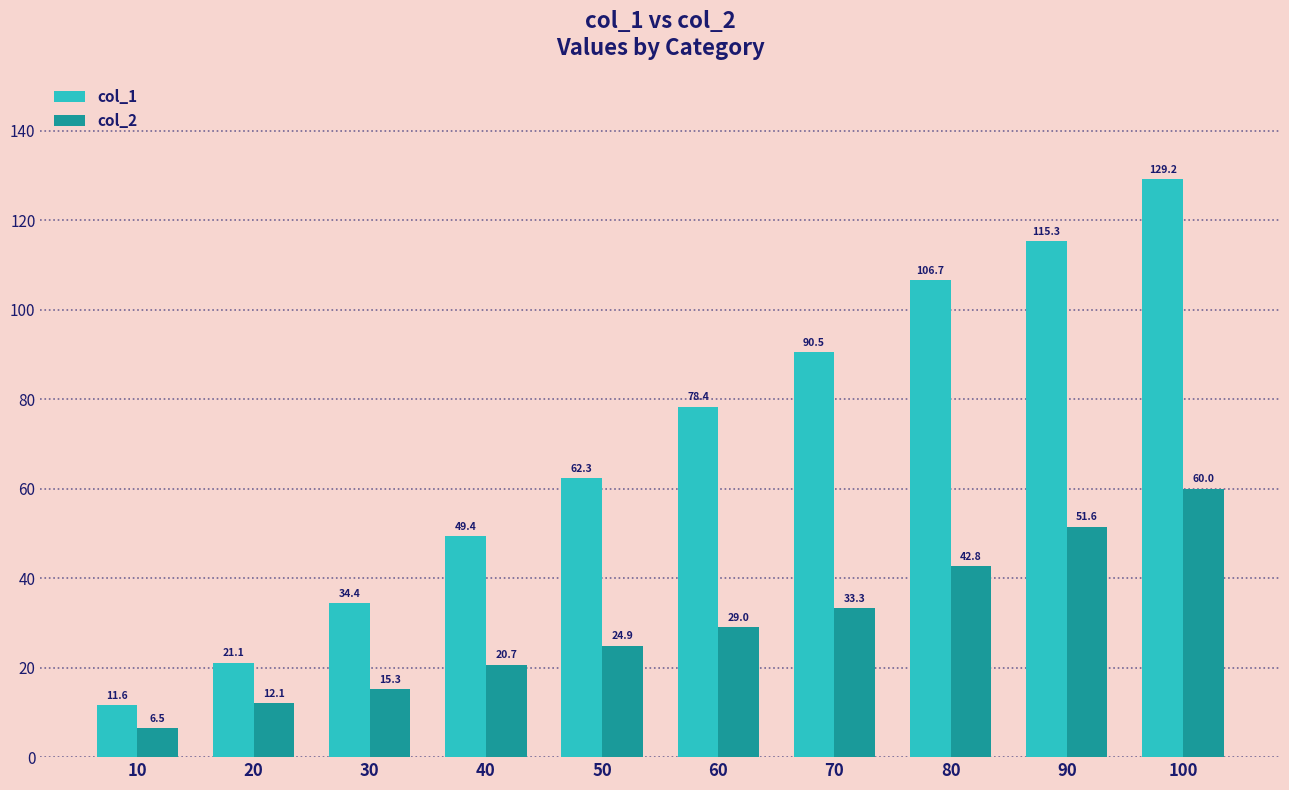

At which category does the chart reach its peak across all series?

100